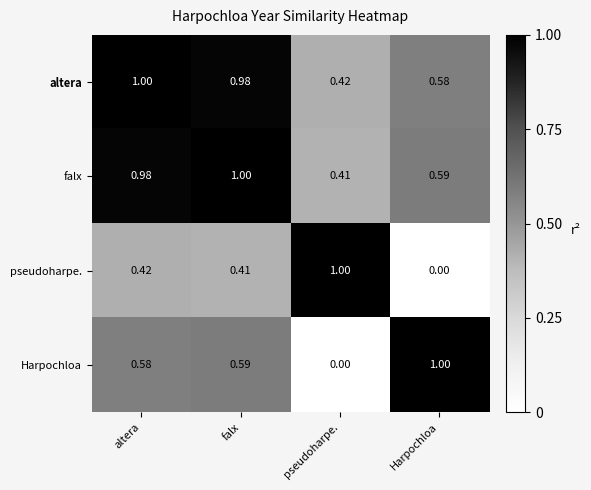

At which label is Harpochloa closest to 0?

pseudoharpe.